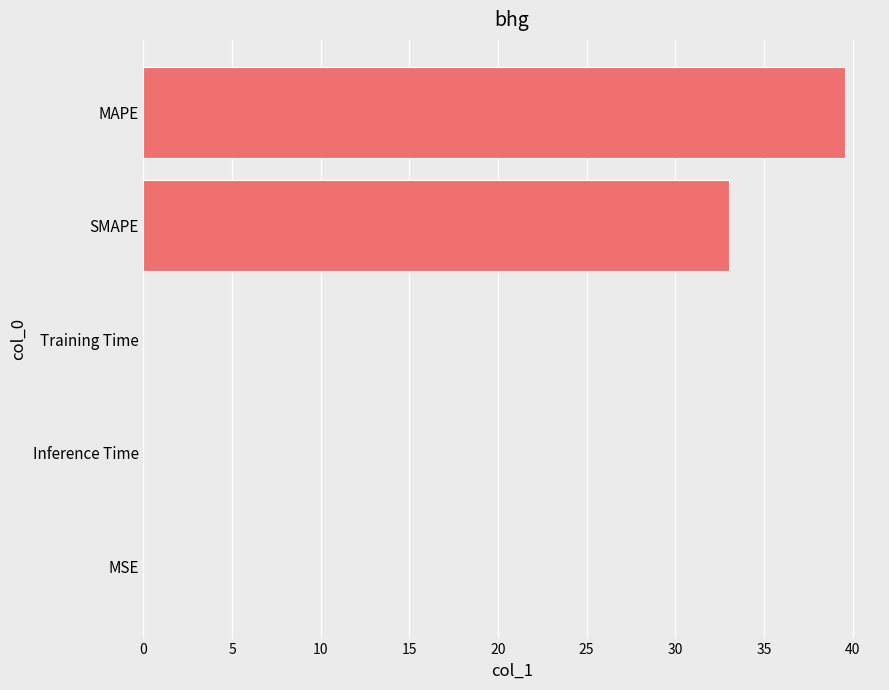

Where is the data nearest to the value 19?

SMAPE